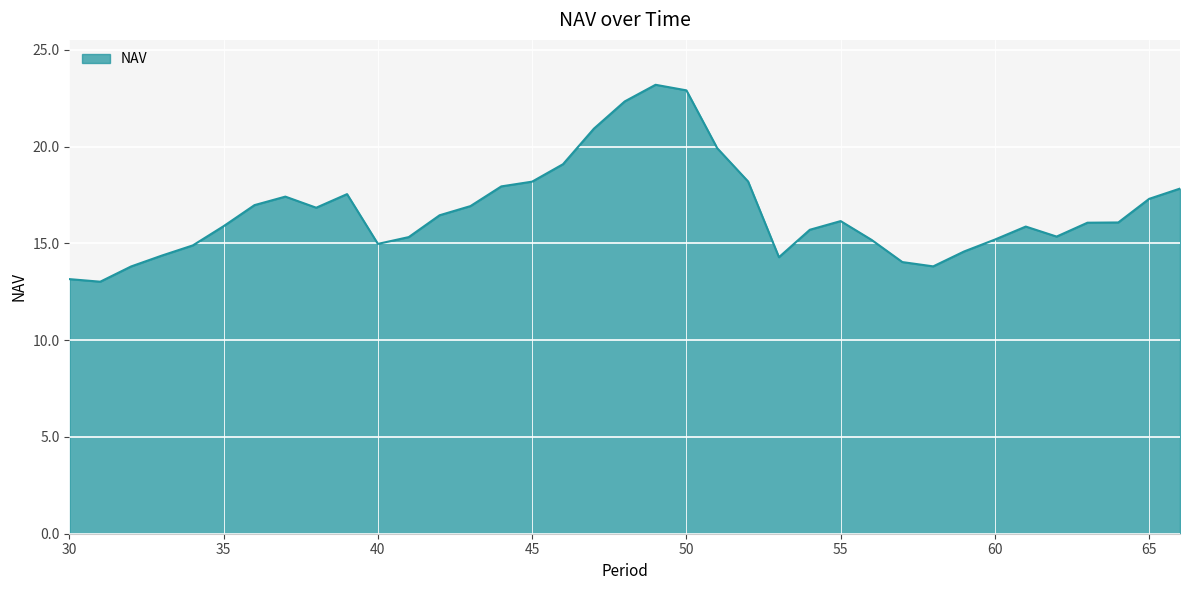

What is the minimum value shown in the chart?

13.0